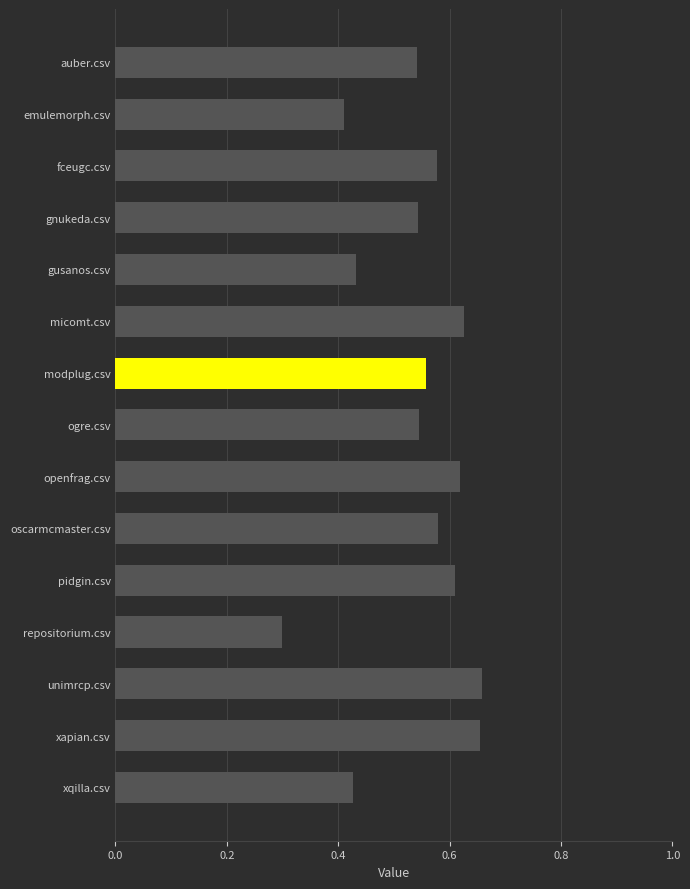

Is it true that the value at repositorium.csv is 0.2?

False